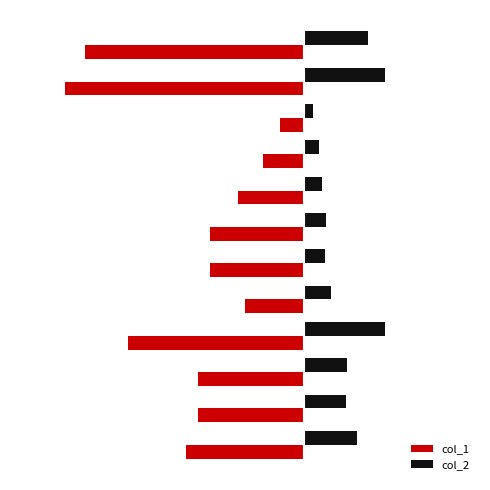

Rank the series by their maximum value, from highest to lowest.

col_2, col_1